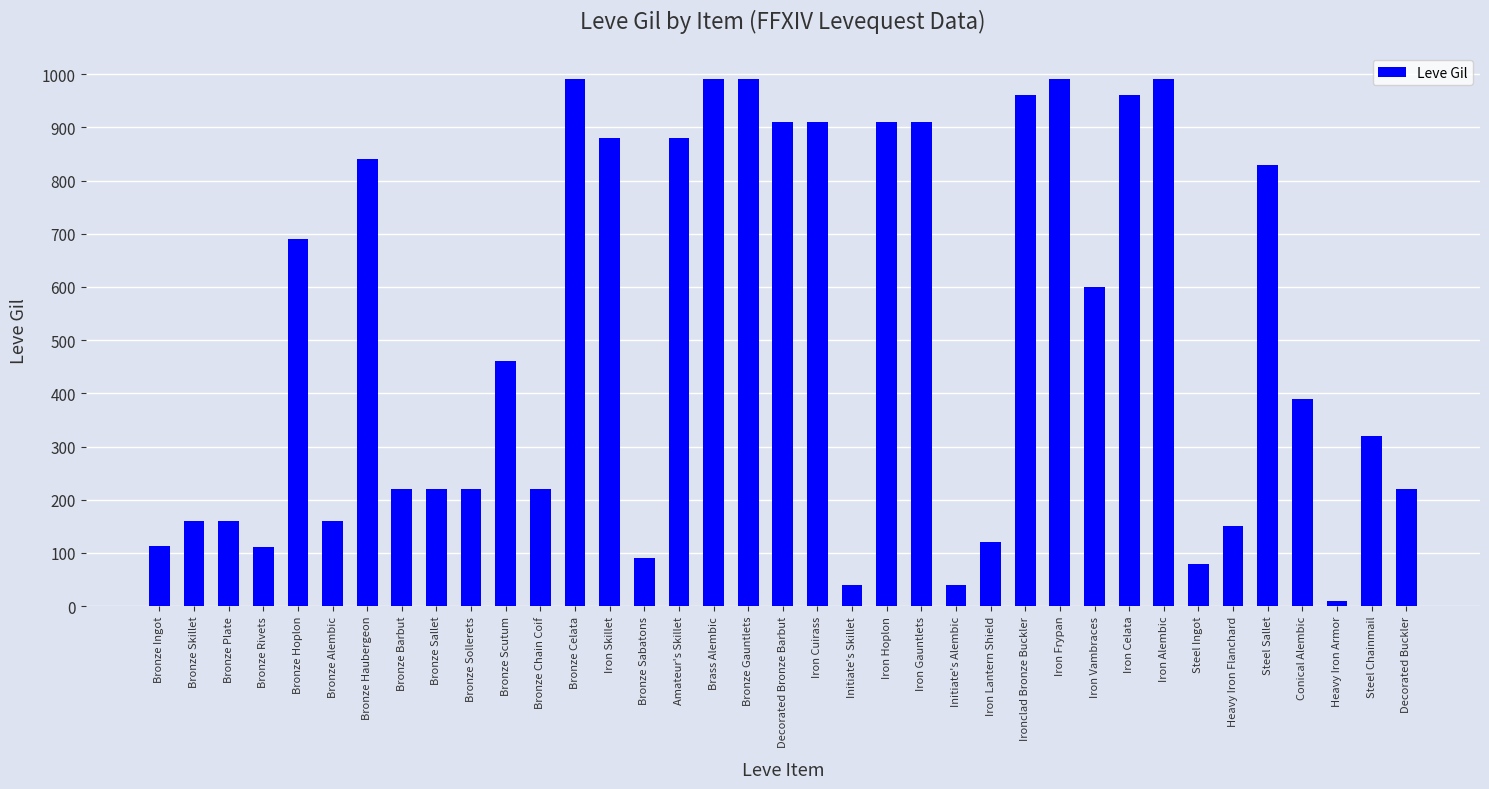

How many data points are less than 390?

18